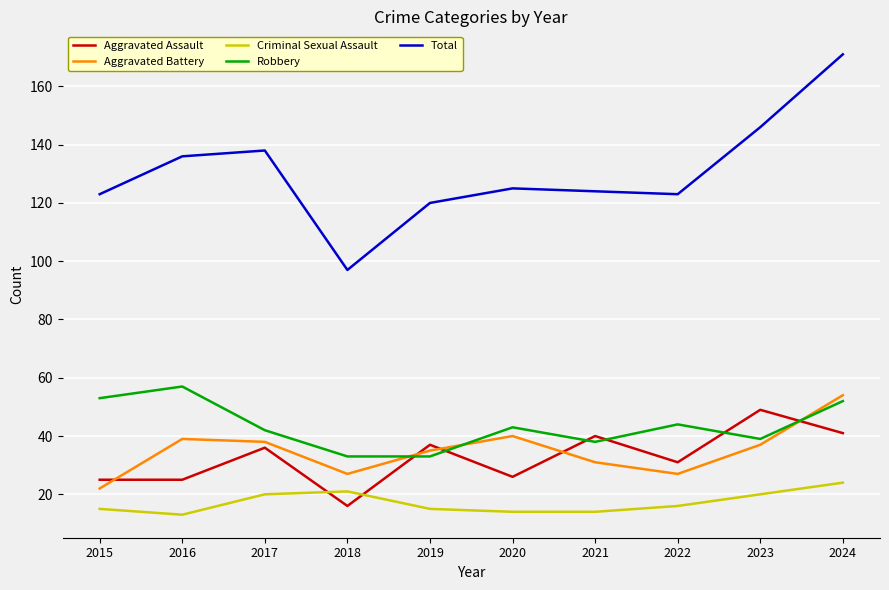

Count the number of categories in the chart.

10